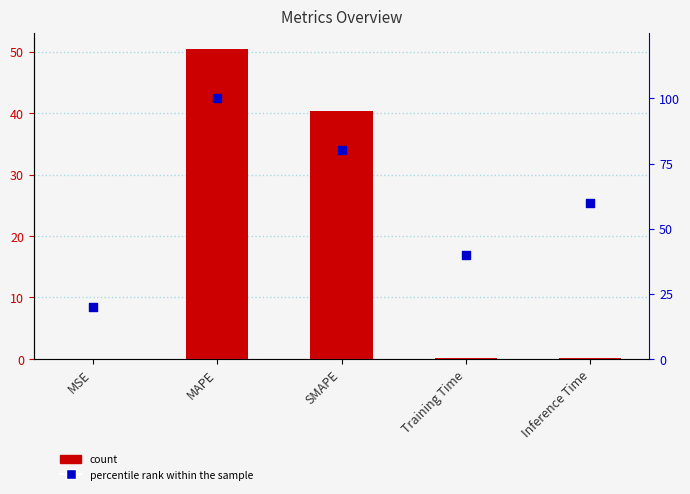

What is the total value across all series at SMAPE?

120.3